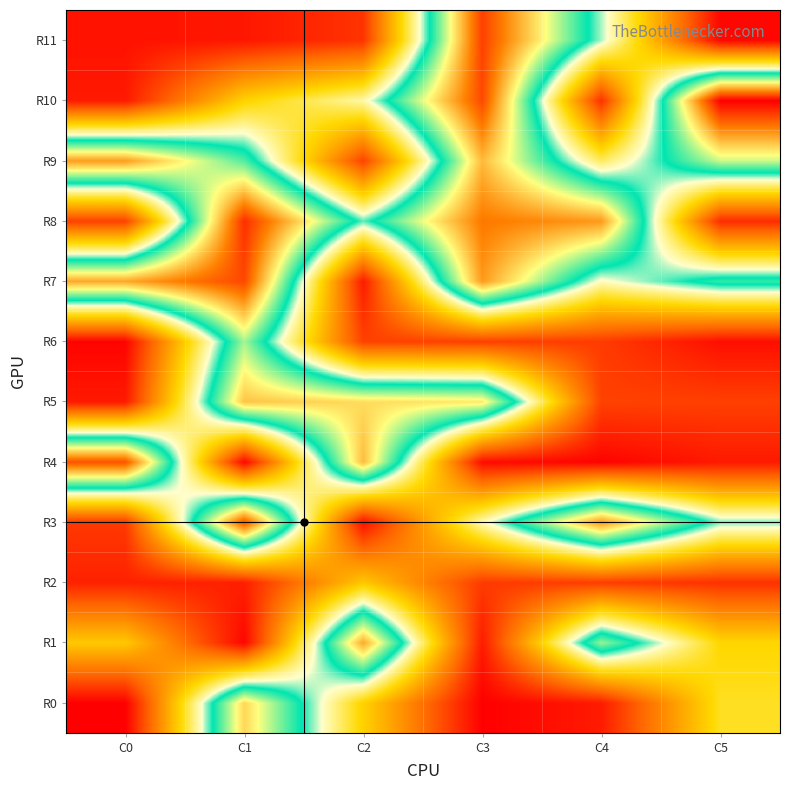

At how many categories does at least one series exceed 462?

6